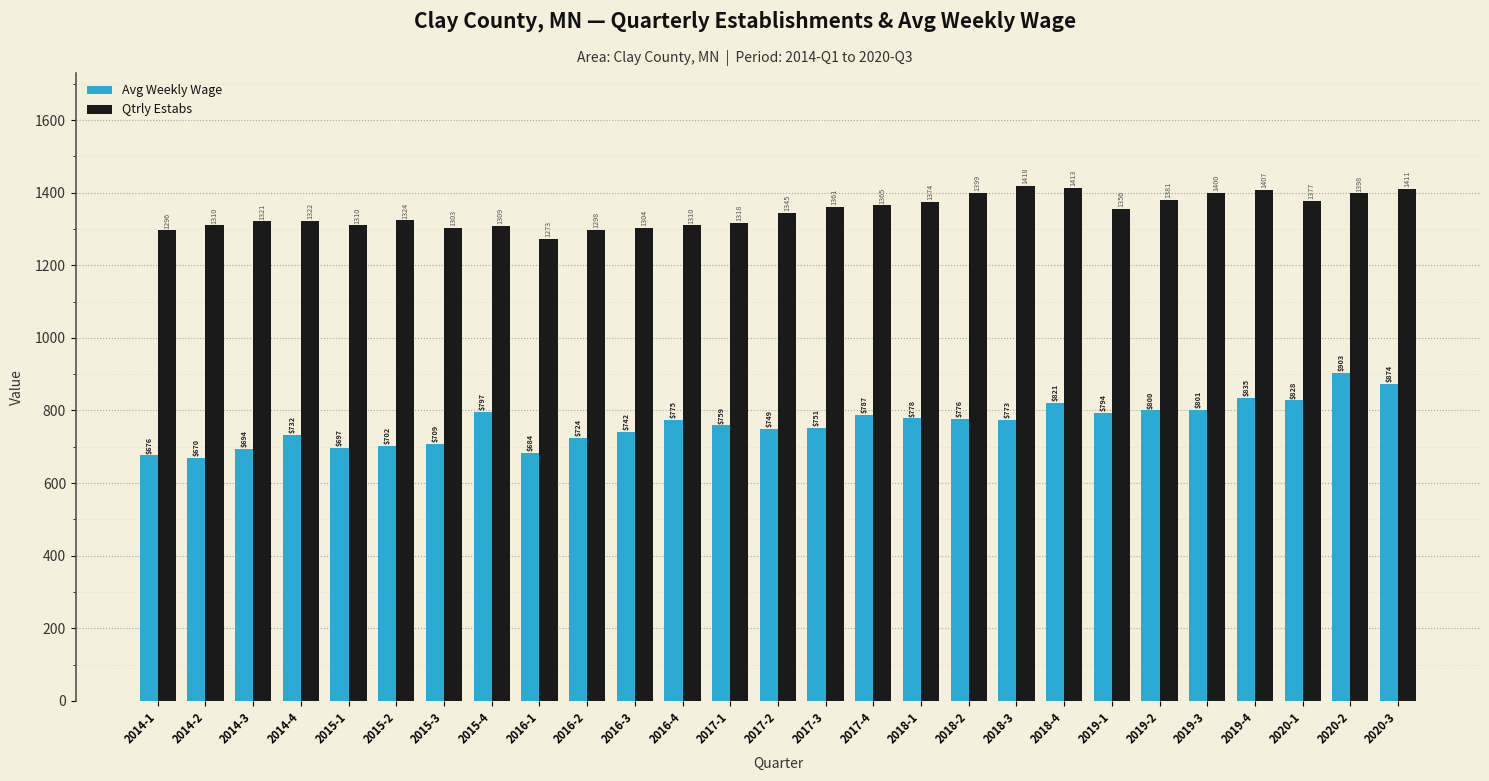

What is the average value of the Qtrly Estabs series?

1348